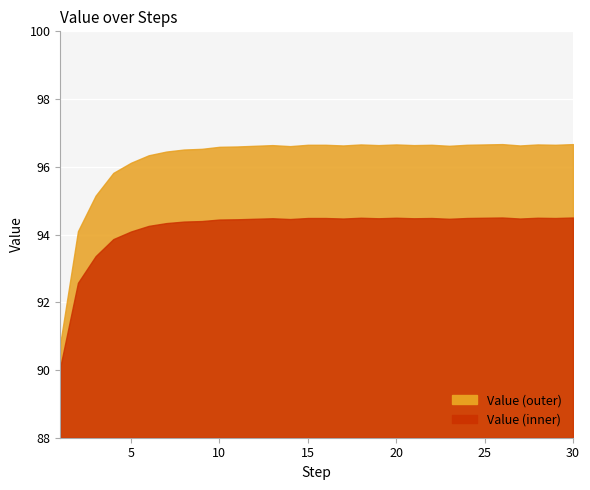

At which category does the chart reach its peak across all series?

26